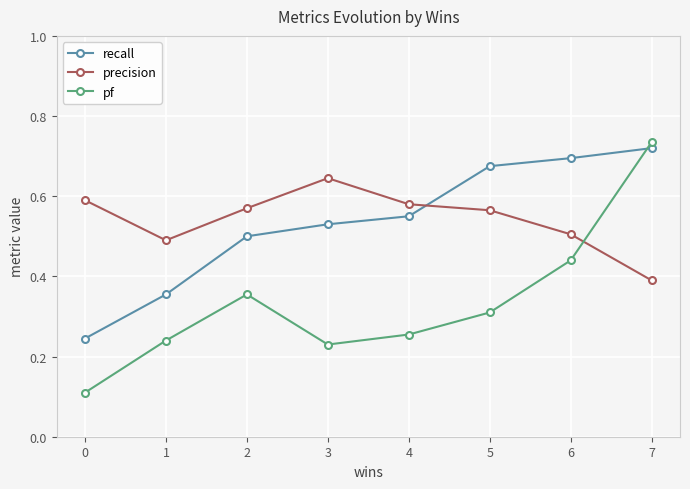

What is the total value across all series at 3?

1.4